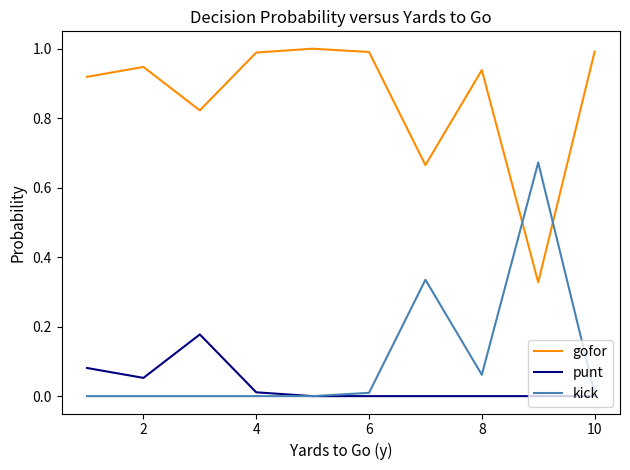

True or false: punt and gofor intersect in this chart.

False